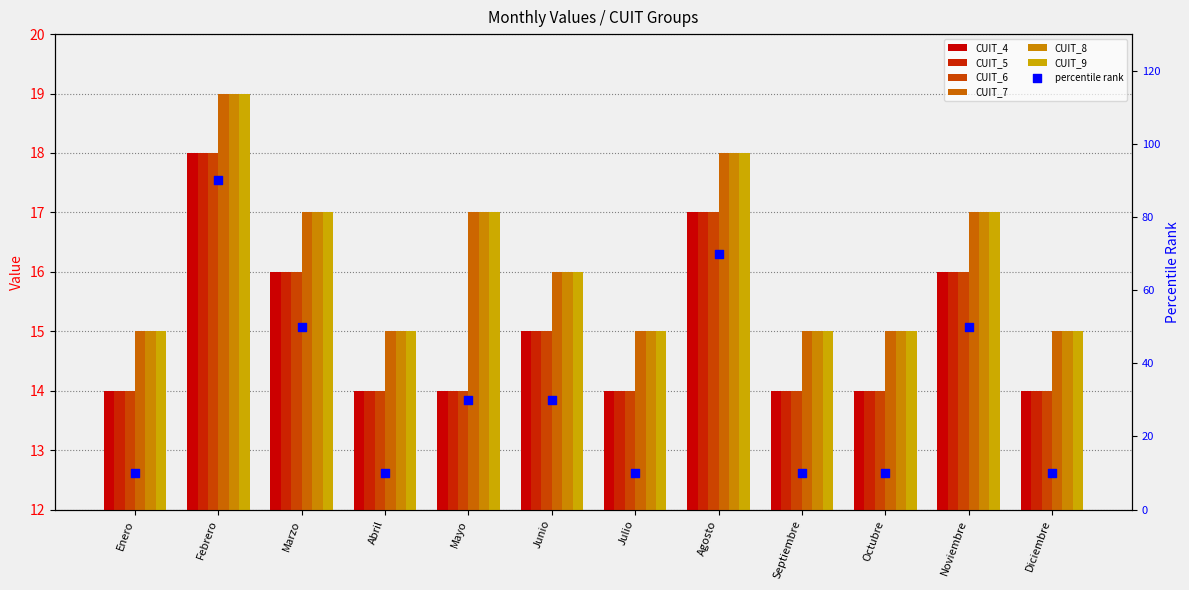

Is the value of CUIT_4 at Mayo greater than the value of CUIT_9 at Febrero?

No